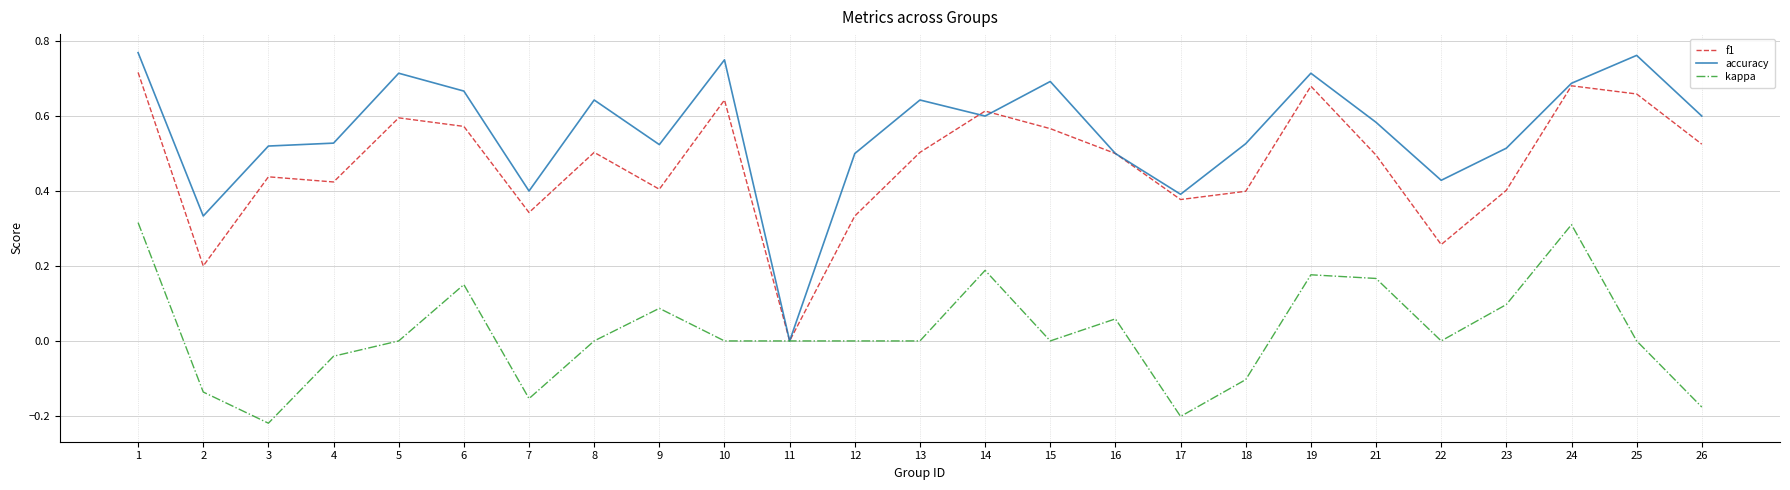

Is the value of f1 at 21 greater than the value of accuracy at 9?

No